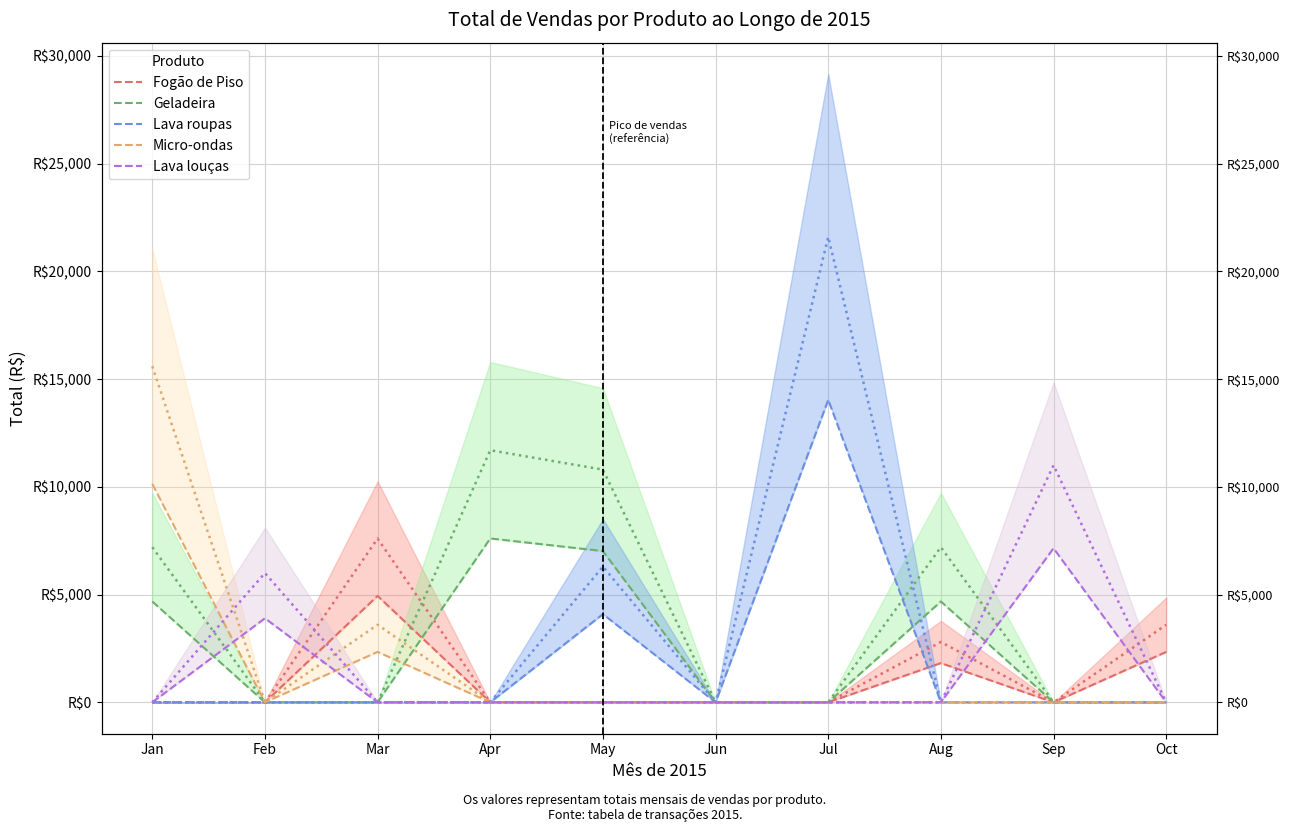

Rank the series at Oct from lowest to highest value.

Geladeira, Lava roupas, Micro-ondas, Lava louças, Fogão de Piso